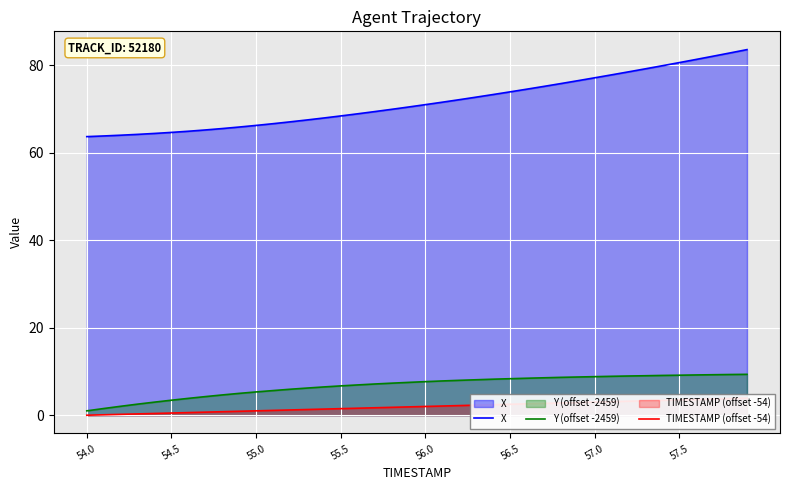

What is the highest value of the X series?

83.5